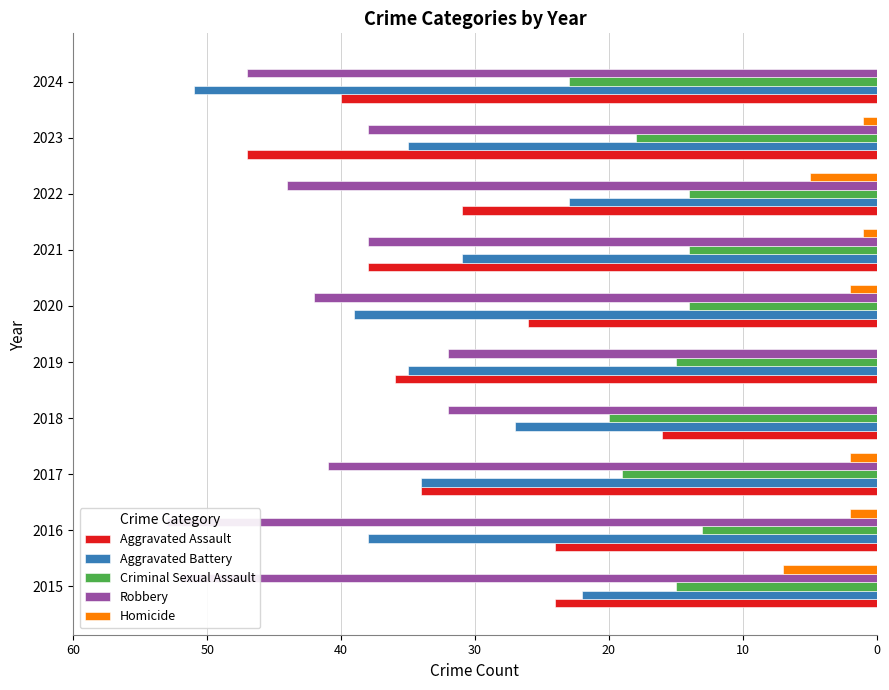

What is the difference between the Aggravated Battery values at 2015 and 2023?

13